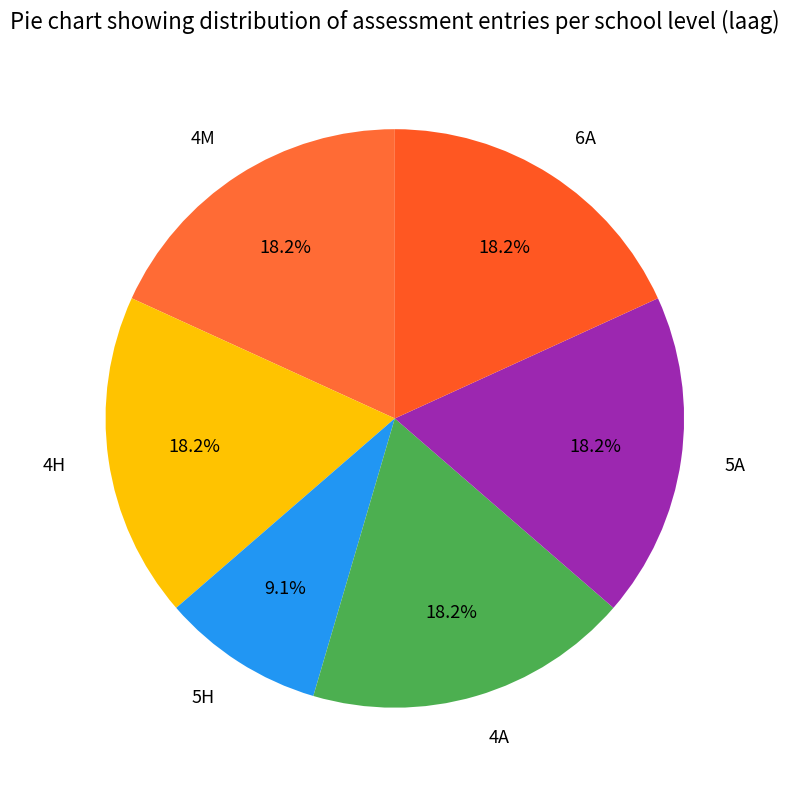

To the nearest percent, what portion does 5A represent?

18%